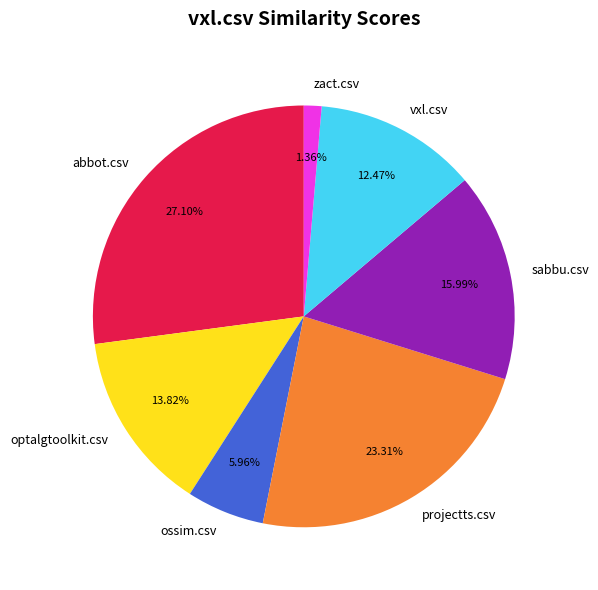

True or false: abbot.csv accounts for 35% of the total.

False